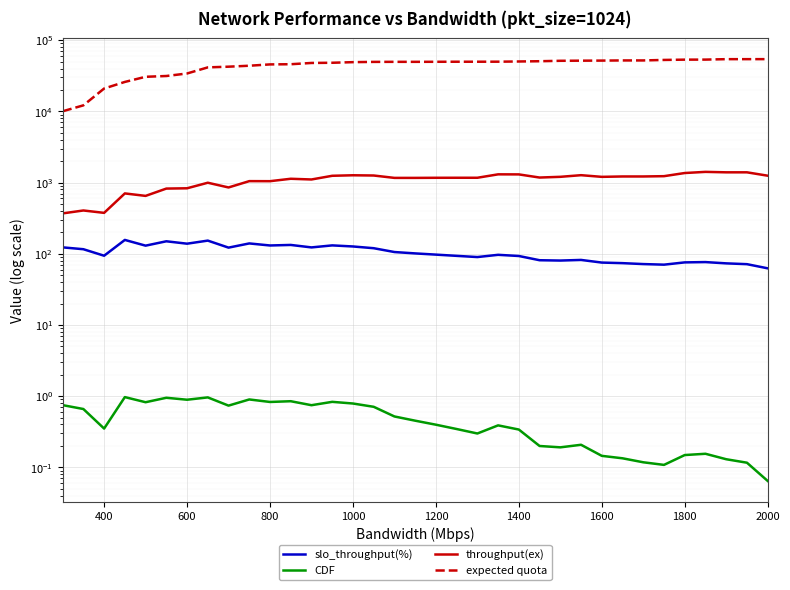

What is the sum of all slo_throughput(%) values?

3656.7